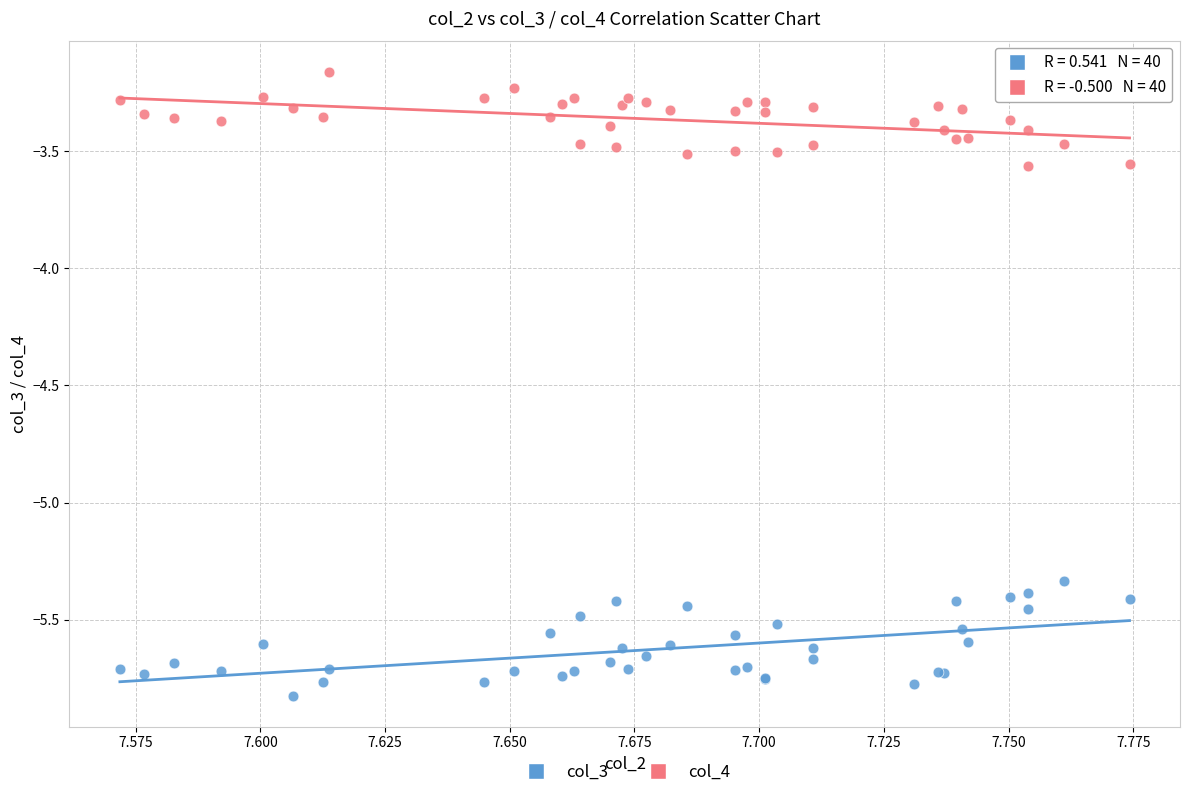

Which series reaches the minimum Y coordinate?

col_3